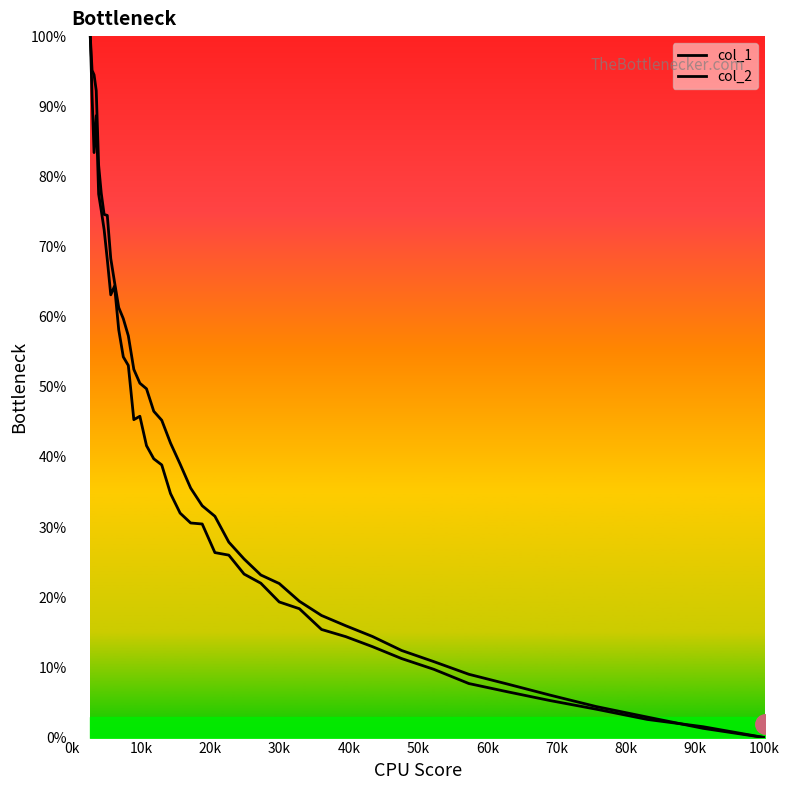

What is the highest value of the col_2 series?

100.0